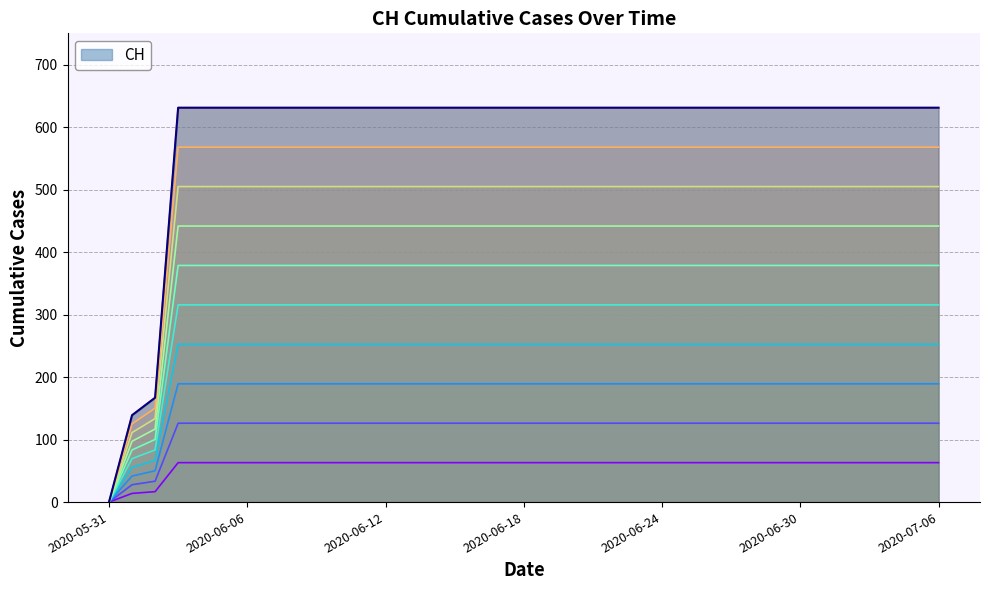

Which label corresponds to the smallest value in the chart?

2020-05-31